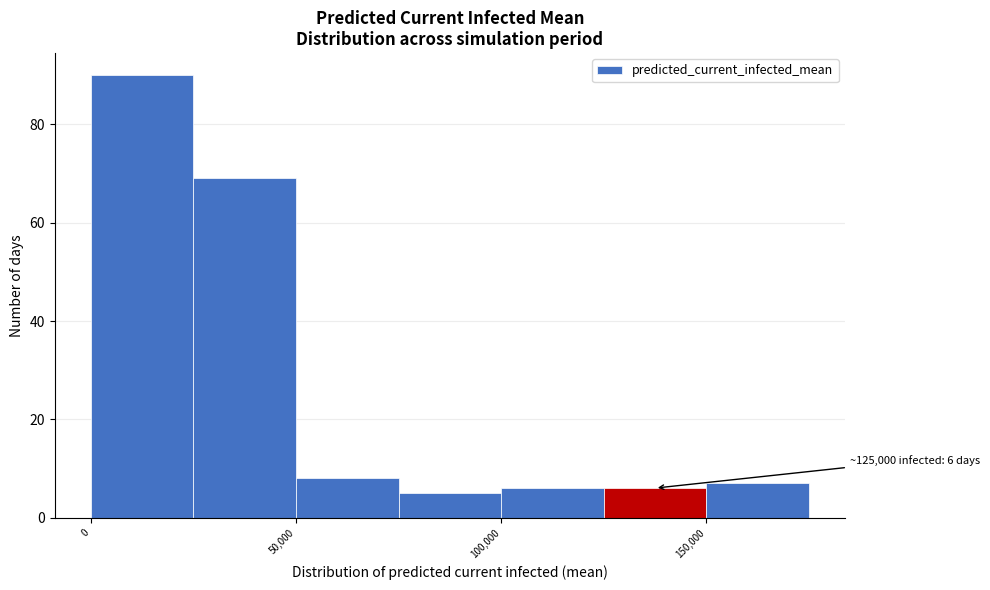

Which range on the x-axis has the tallest bar?

0 to 25000